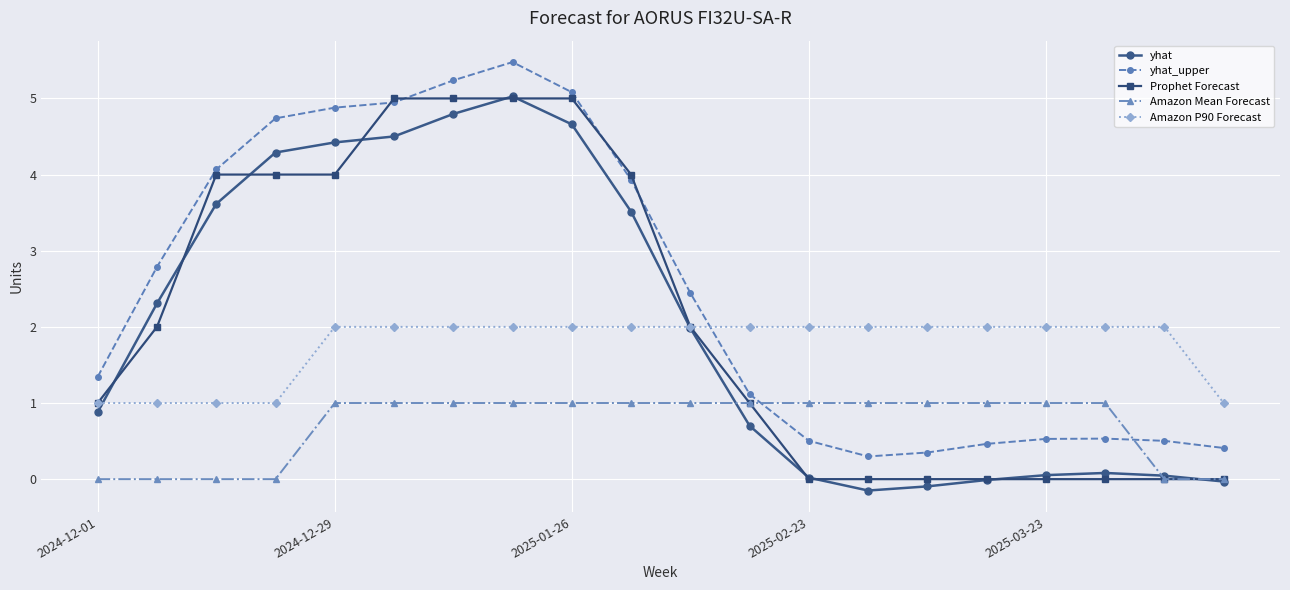

True or false: yhat and yhat_upper intersect in this chart.

False